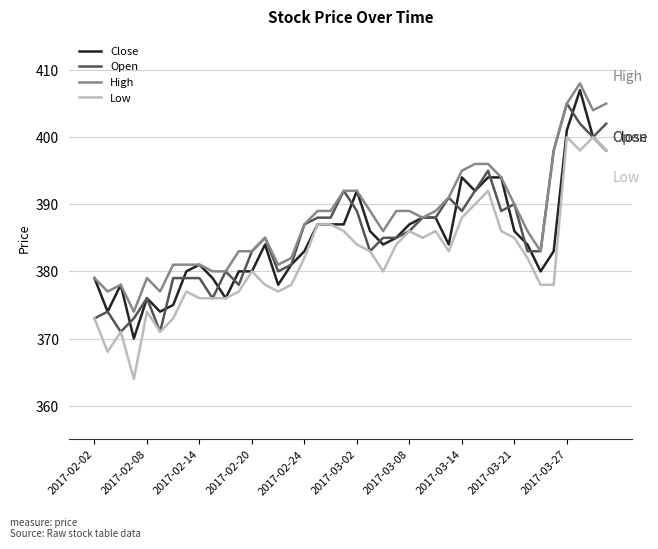

Reading right to left, list all the values displayed in this chart.

Close: 398	400	407	401	383	380	384	386	394	394	392	394	384	388	388	387	385	384	386	392	387	387	387	383	381	378	384	380	380	376	379	381	380	375	374	376	370	378	374	379
Open: 402	400	402	405	398	383	383	390	389	395	392	389	391	388	388	386	385	385	383	389	392	388	388	387	381	380	385	383	378	380	376	379	379	379	371	376	373	371	374	373
High: 405	404	408	405	398	383	386	390	394	396	396	395	391	389	388	389	389	386	389	392	392	389	389	387	382	381	385	383	383	380	380	381	381	381	377	379	374	378	377	379
Low: 398	400	398	400	378	378	382	385	386	392	390	388	383	386	385	386	384	380	383	384	386	387	387	382	378	377	378	380	377	376	376	376	377	373	371	374	364	371	368	373